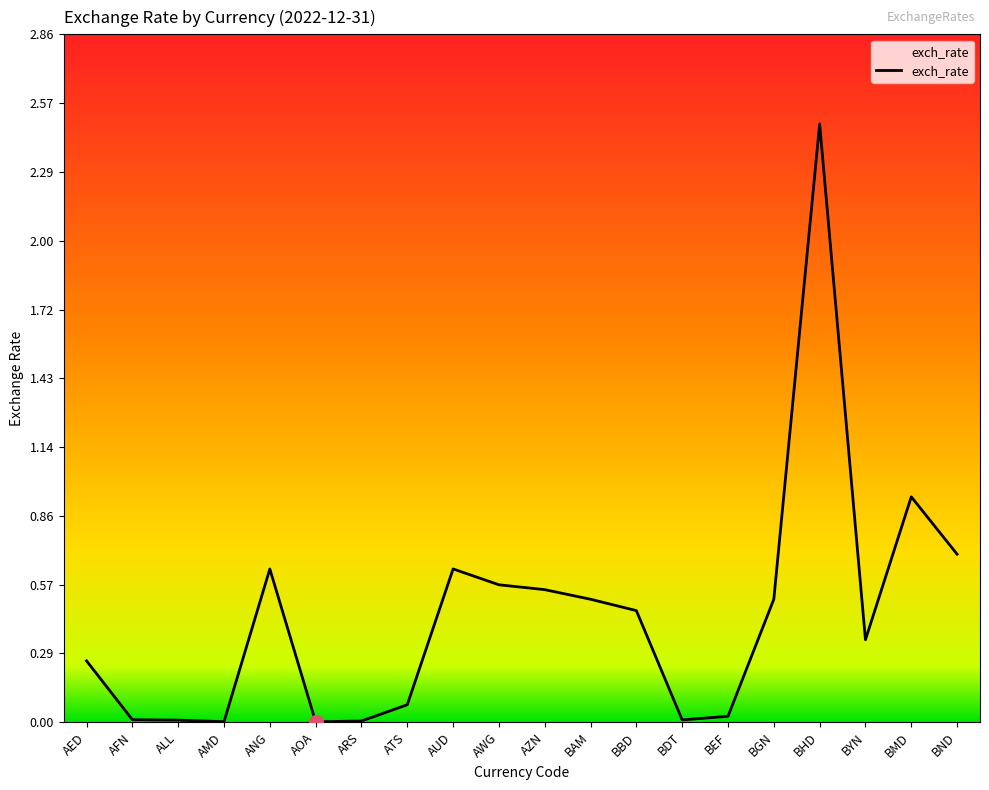

What is the greatest value displayed?

2.5